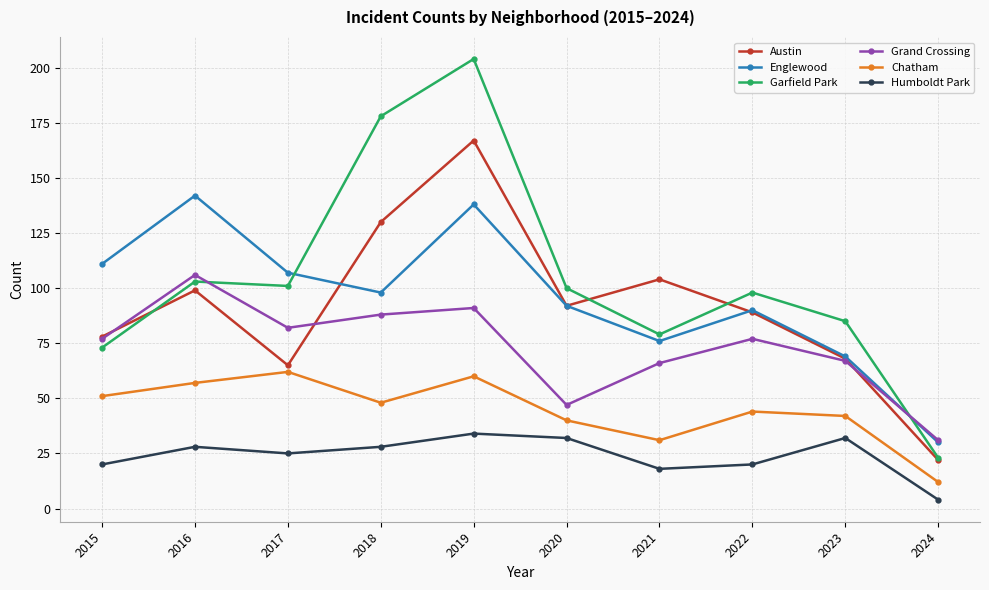

What is the value of the Humboldt Park point at the 8th from the left?

20